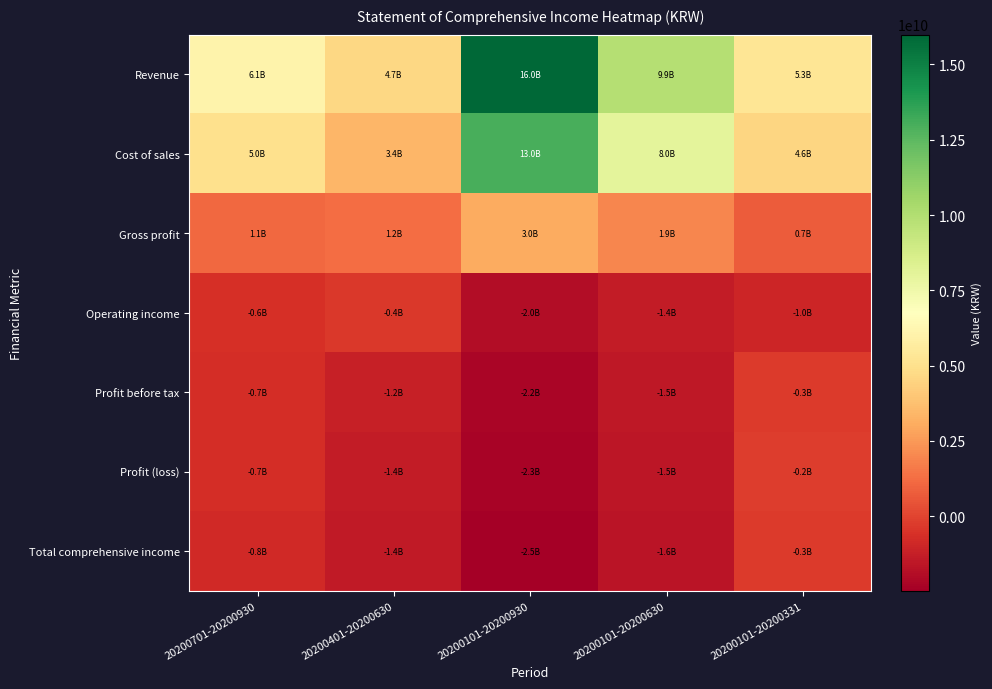

What is the total value across all series at 20200701-20200930?

9259767133